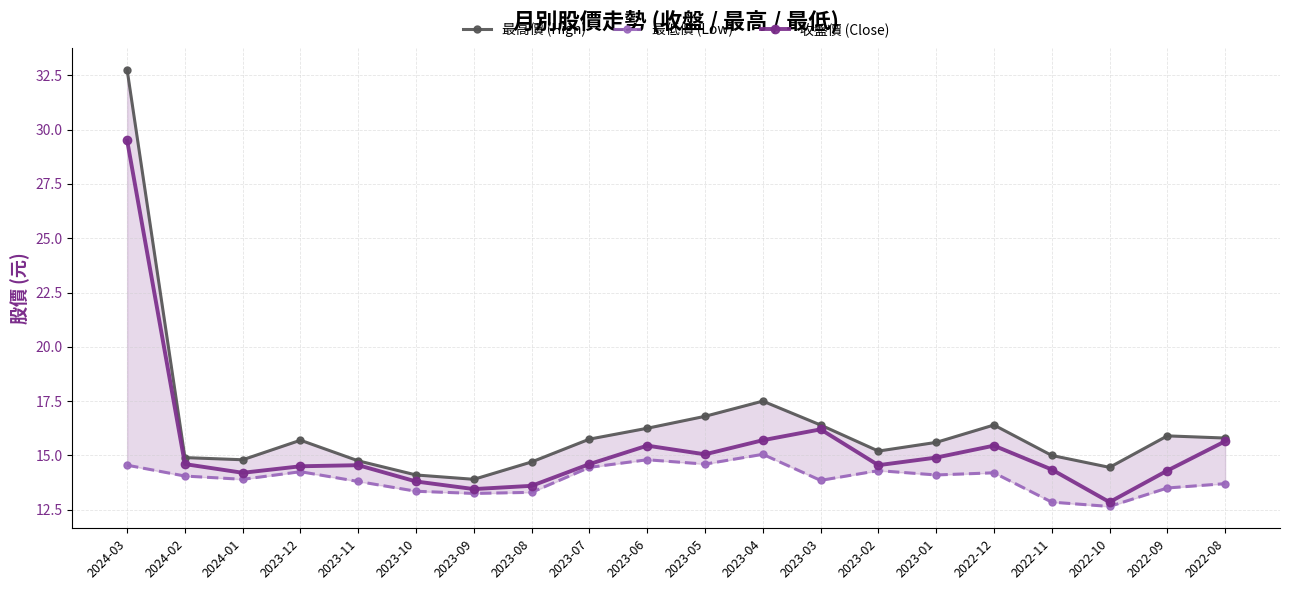

Count the number of data series in this chart.

3